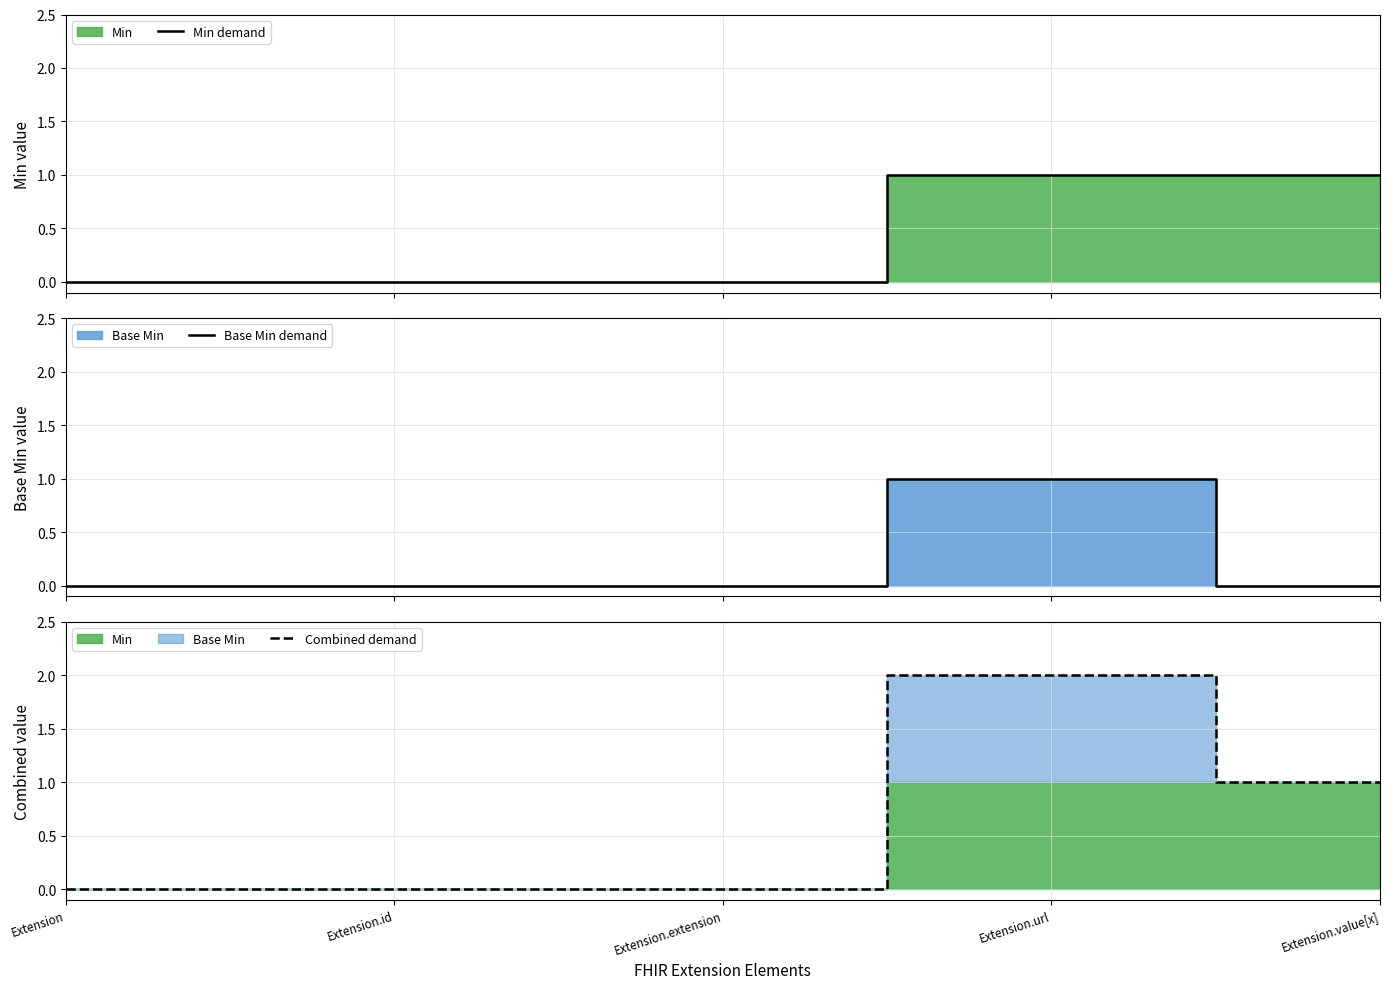

True or false: Combined demand and Base Min demand cross at least once.

False